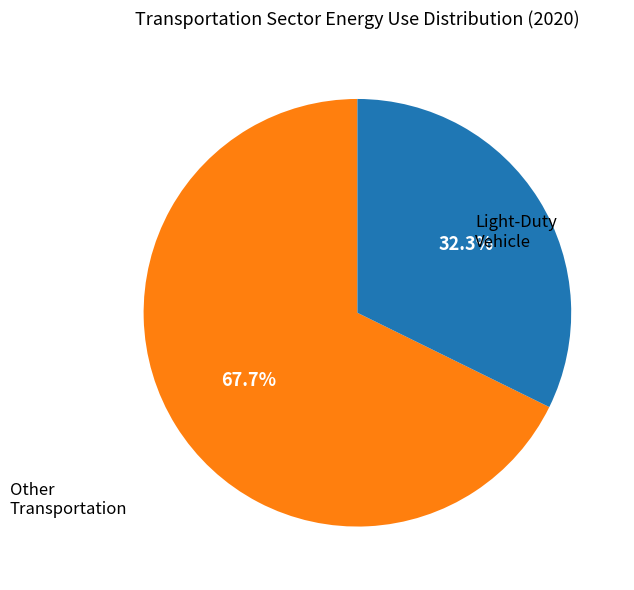

Does any single category account for the majority?

Yes